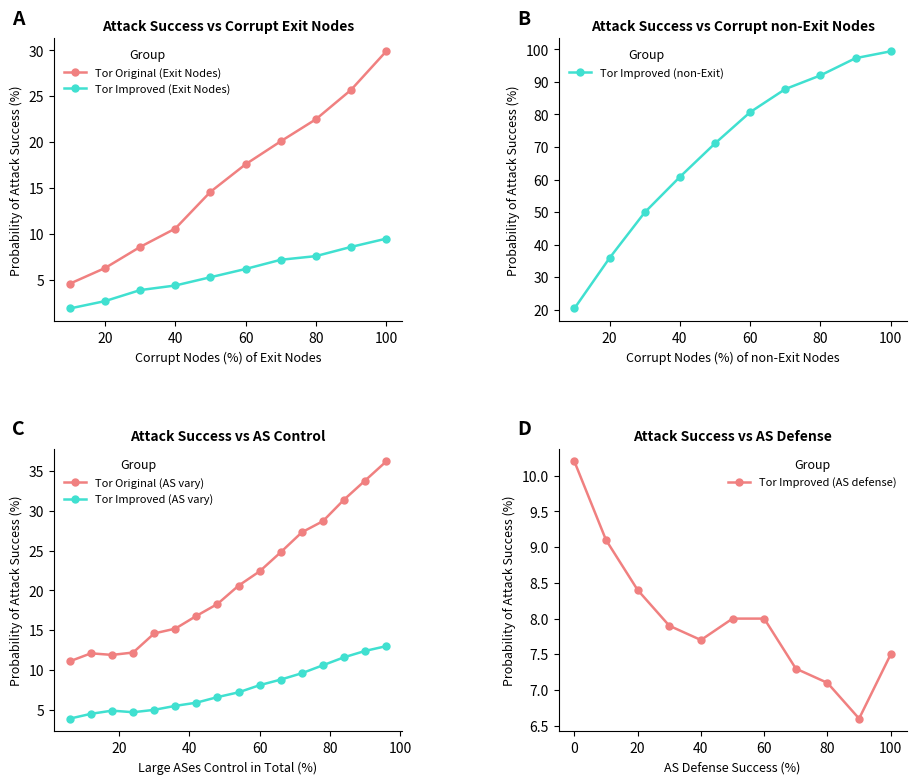

Which category has the highest value in the Tor Improved (Exit Nodes) series?

100